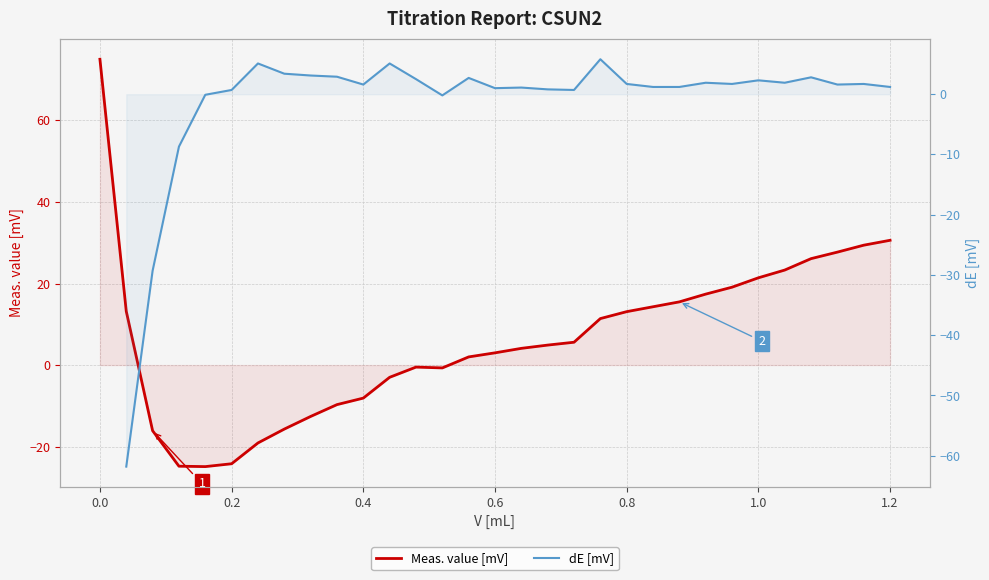

How many intersections are there between Meas. value [mV] and dE [mV]?

2